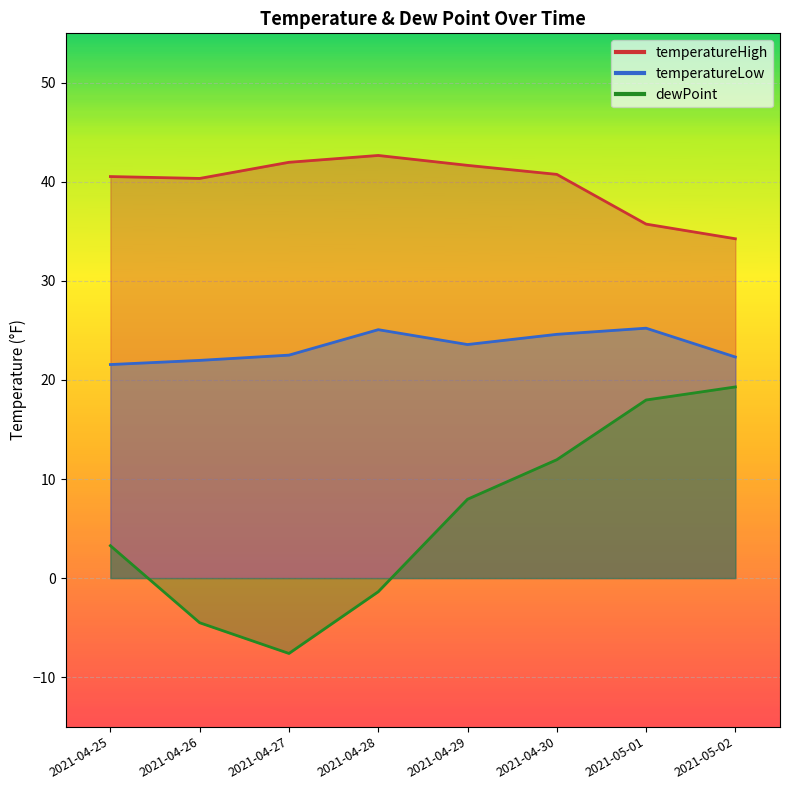

List the series in order of their overall mean, lowest first.

dewPoint, temperatureLow, temperatureHigh